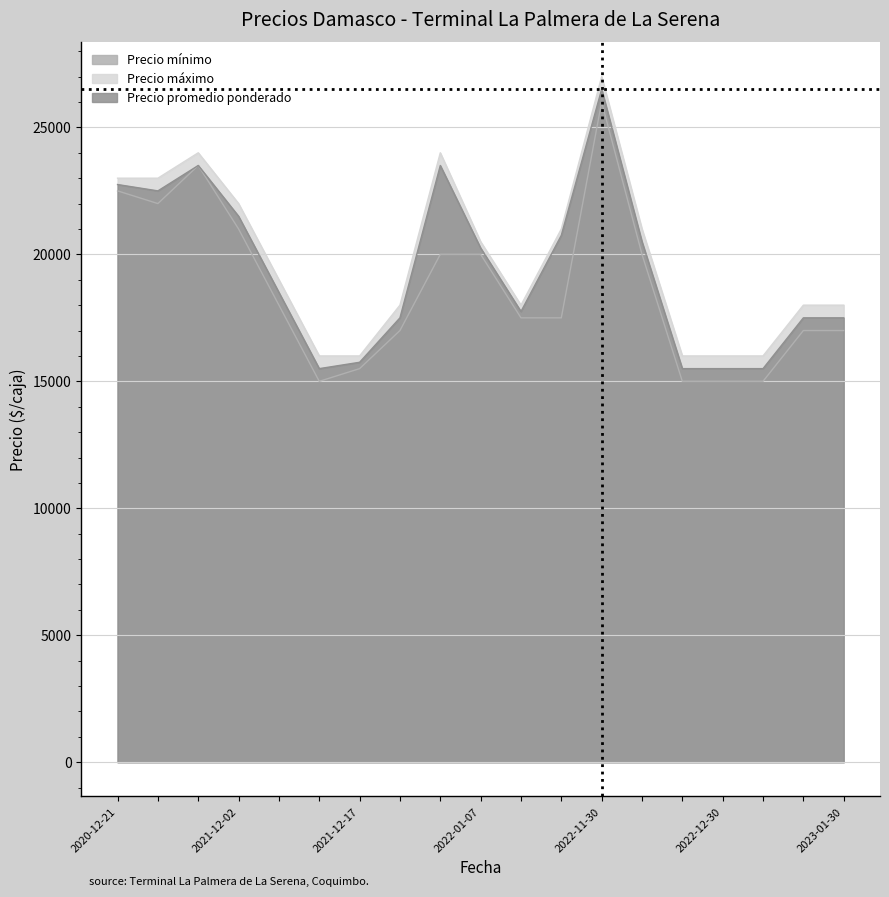

What is the lowest value of the Precio promedio ponderado series?

15500